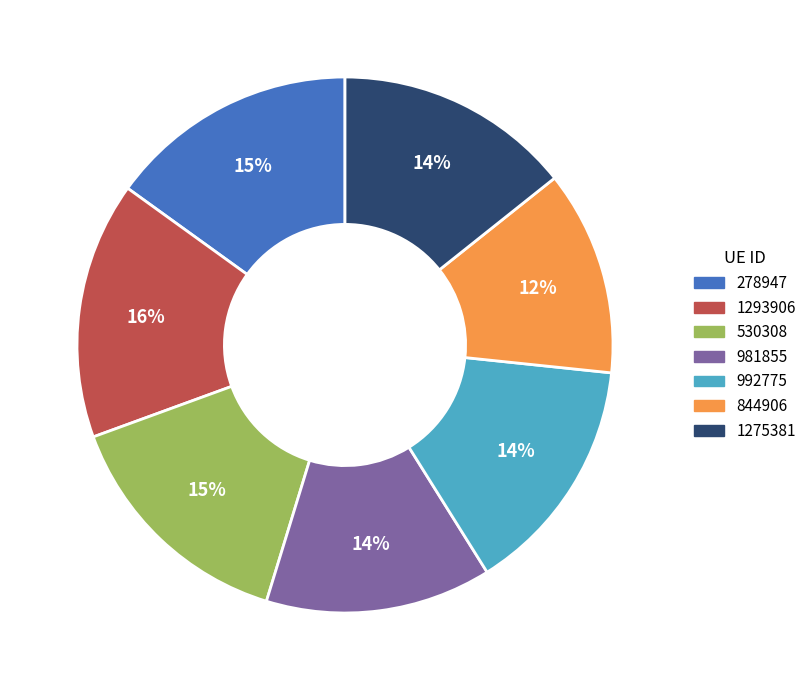

True or false: 992775 accounts for 1% of the total.

False